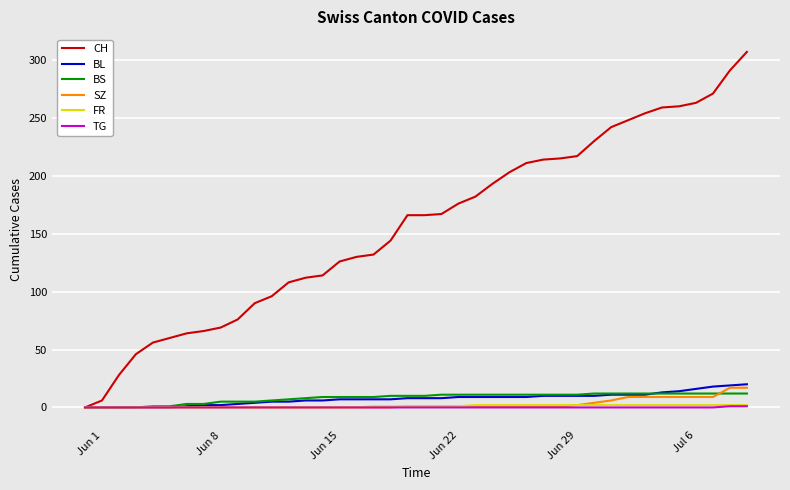

Which series has the widest spread of values?

CH